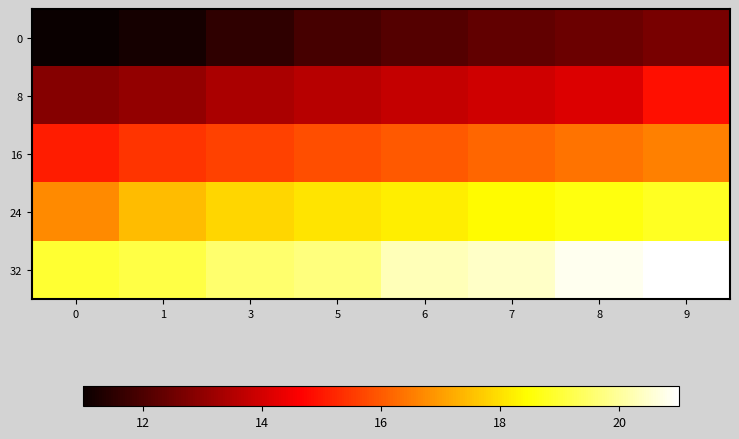

At which category is the sum across all series the highest?

9